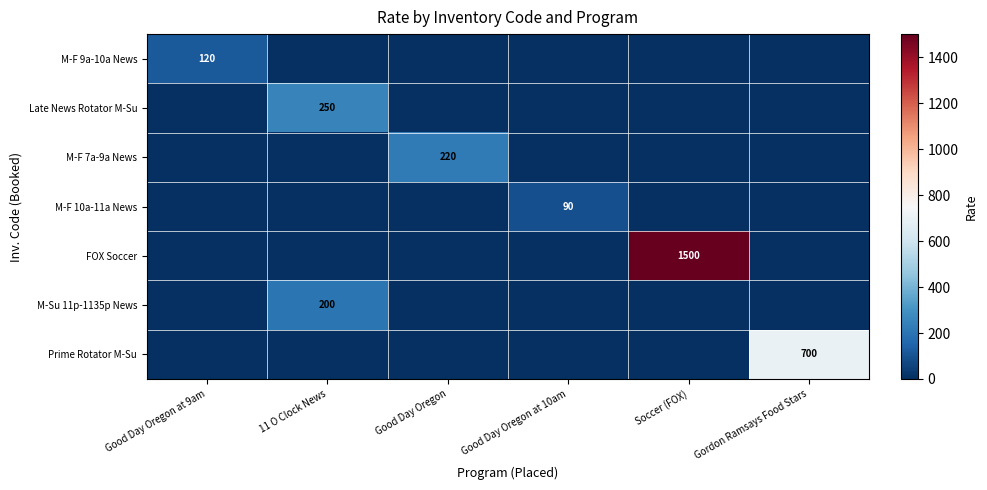

True or false: M-Su 11p-1135p News has a value of 200 at 11 O Clock News.

True